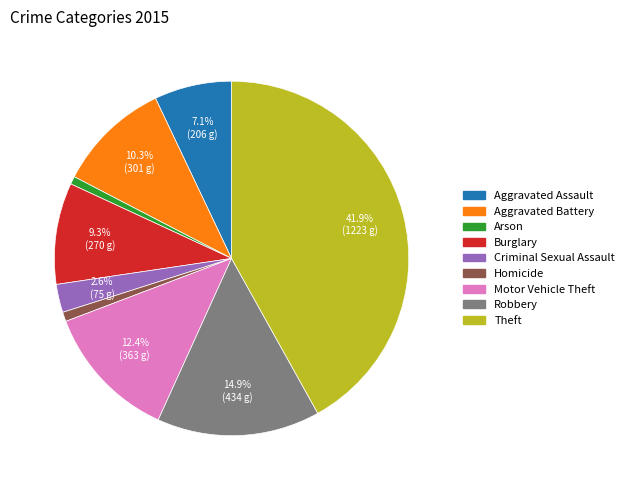

Does Burglary account for over 50% of the chart?

No